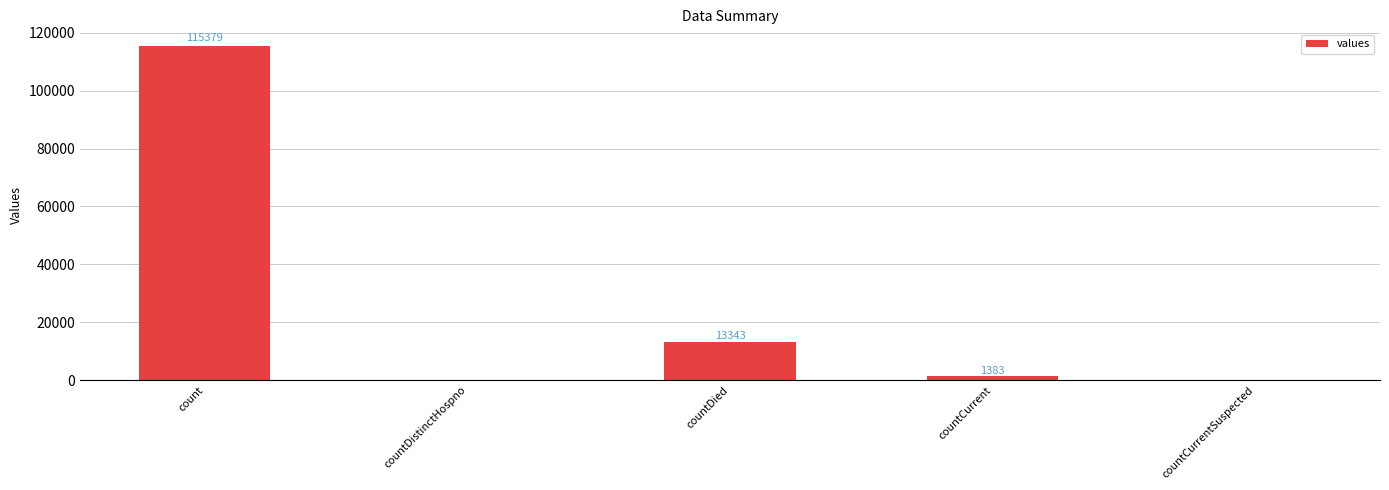

Reading left to right, list all the values displayed in this chart.

115379	0	13343	1383	0